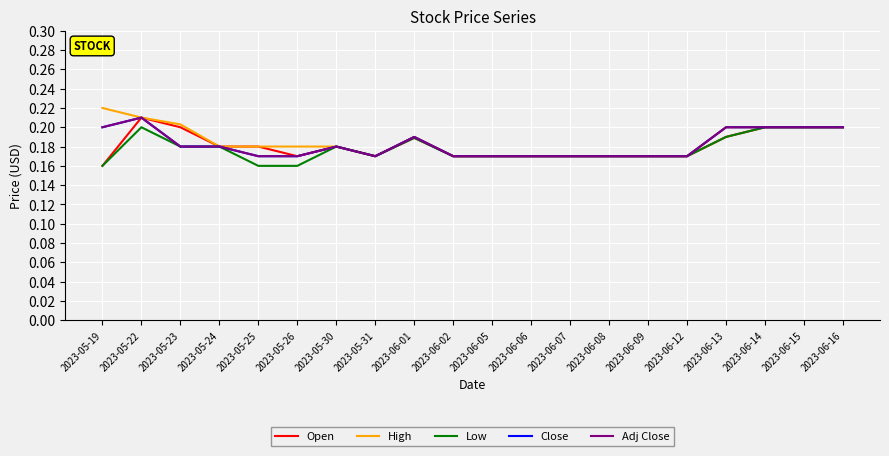

What is the minimum value shown in the chart?

0.2